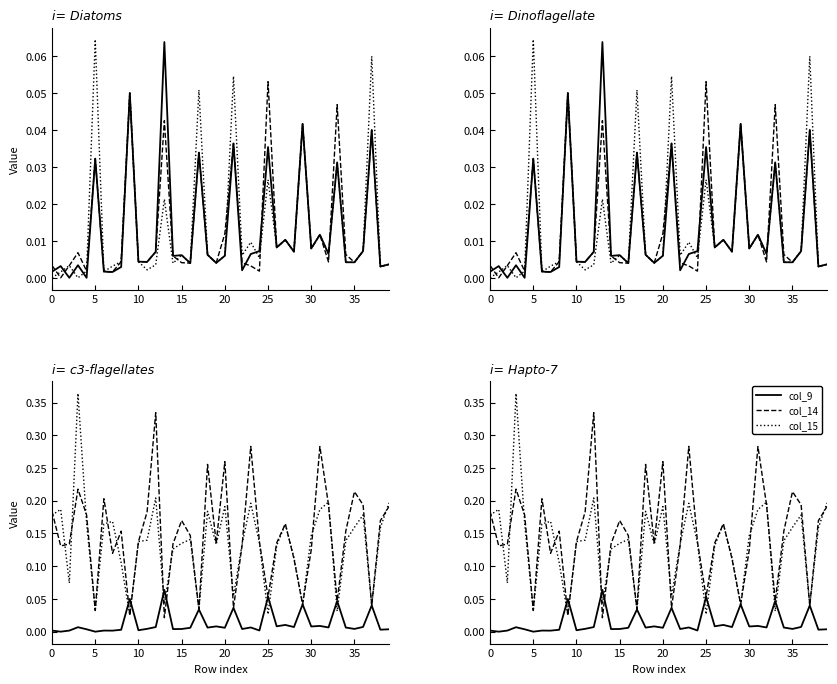

True or false: col_5 and col_7 intersect in this chart.

True